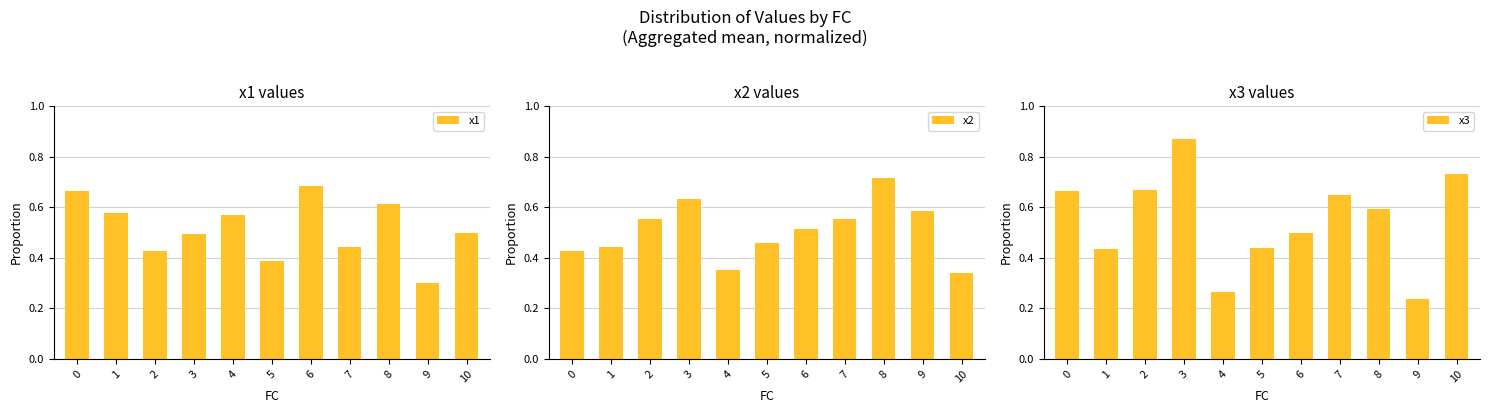

Which series has the largest total across all categories?

x3